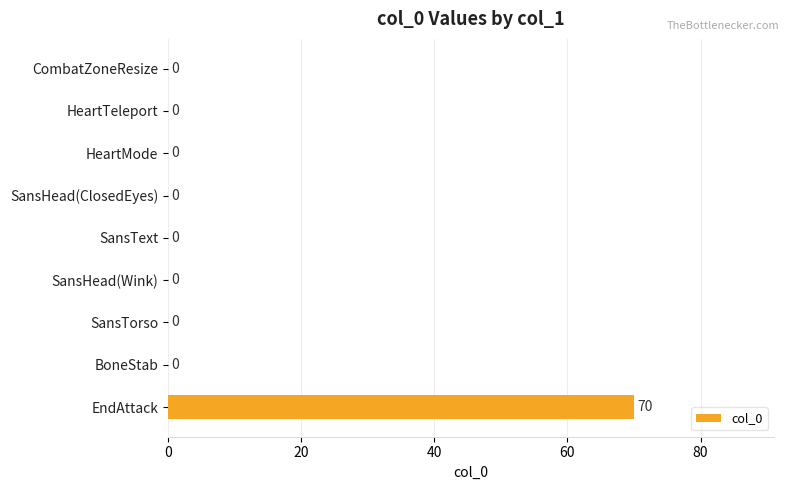

What is the change in value from SansHead(Wink) to EndAttack?

+70